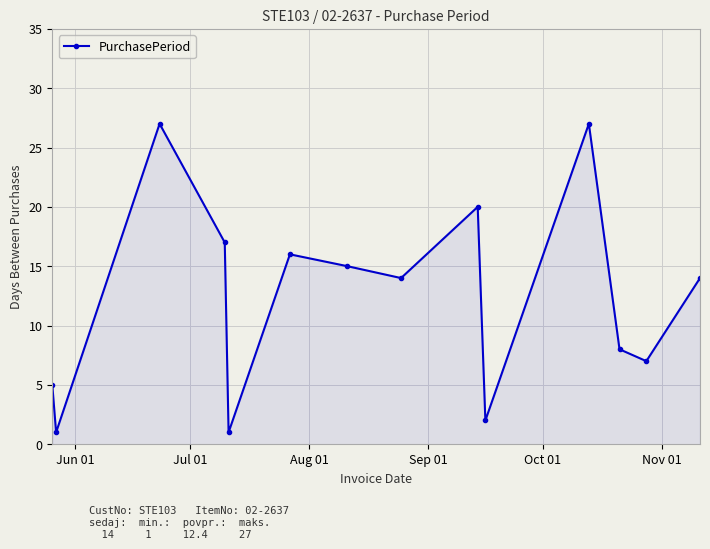

True or false: there are more than 1 points higher than both neighbors.

True